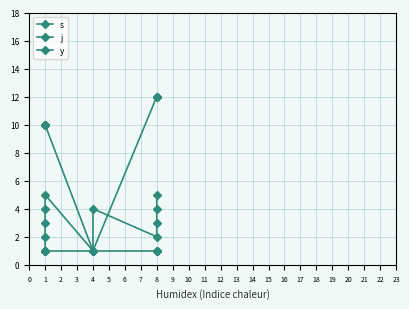

True or false: y and j intersect in this chart.

False